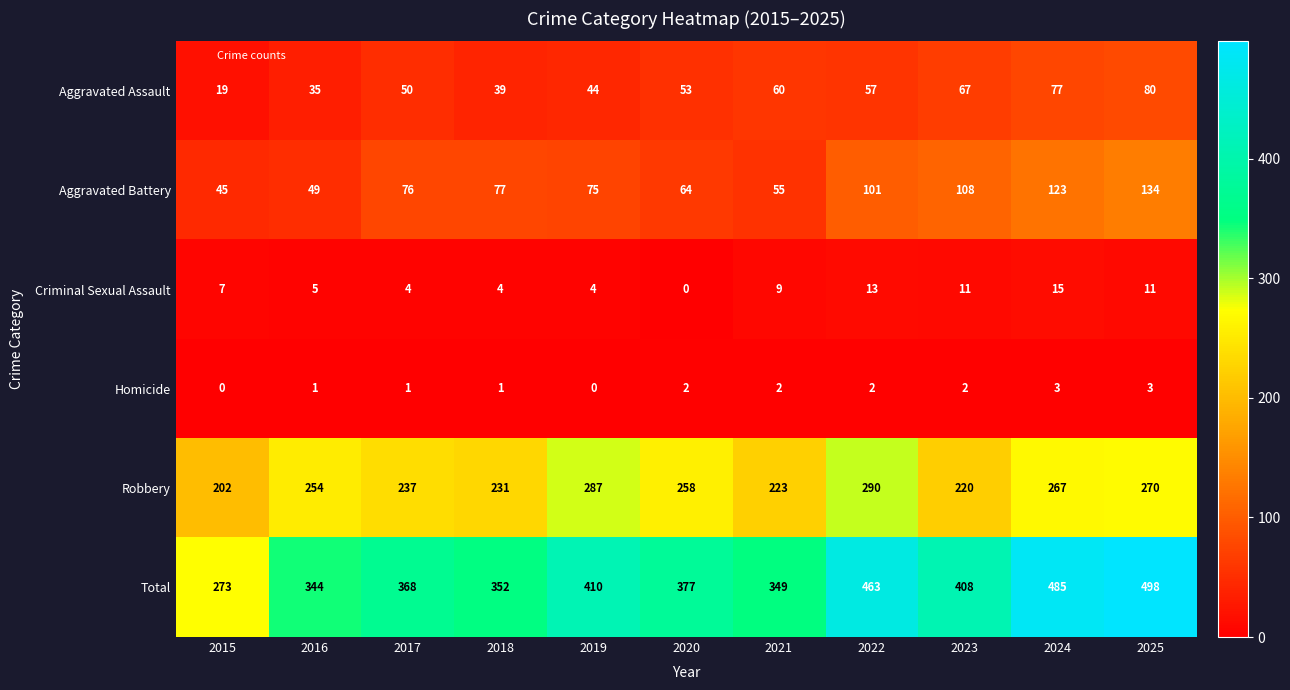

What is the difference between the maximum and minimum values in the Total series?

225